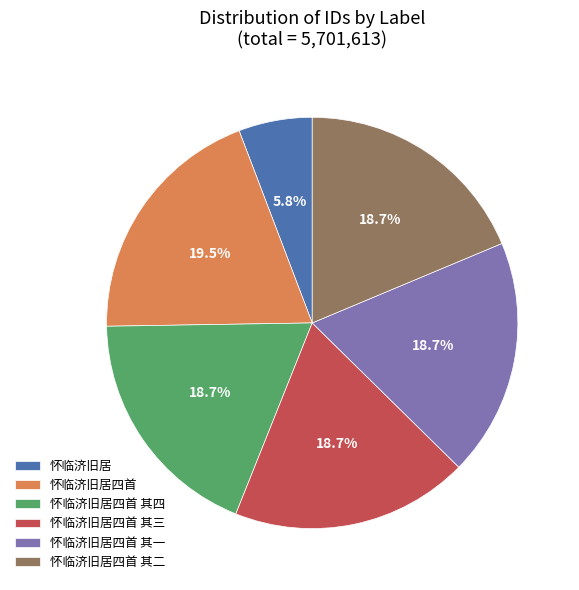

To the nearest percent, what is the combined percentage of 怀临济旧居四首 其三 and 怀临济旧居四首 其一?

37%